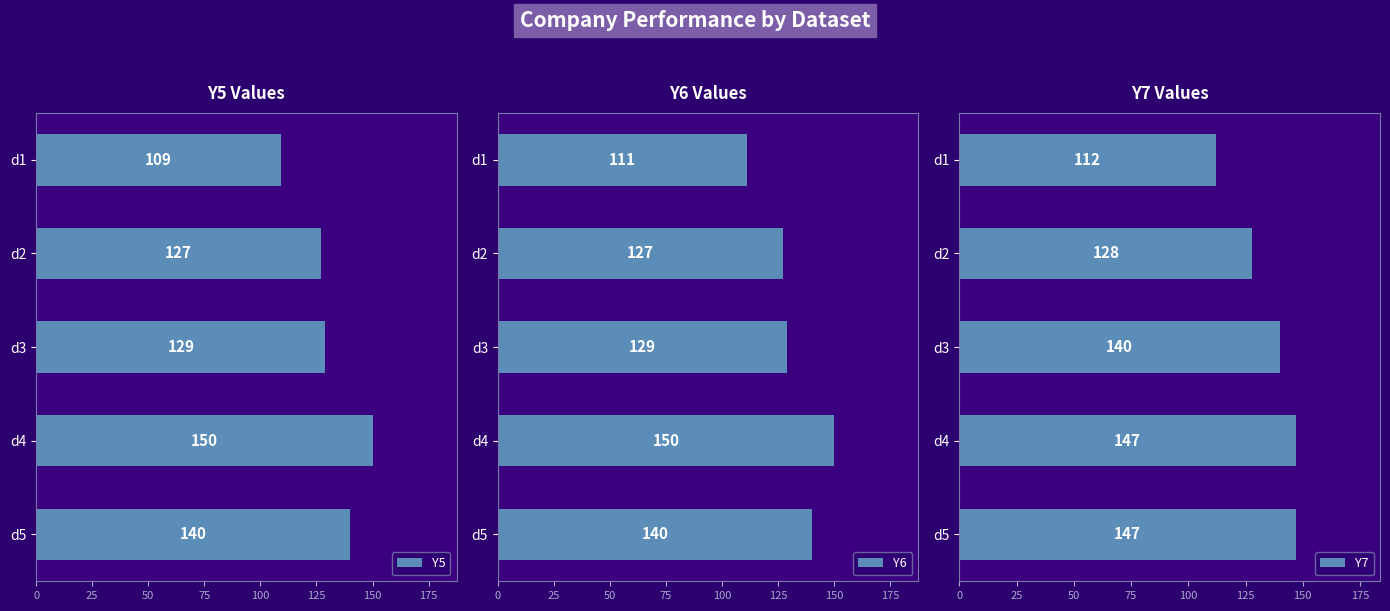

At which label is Y5 closest to 129?

d3